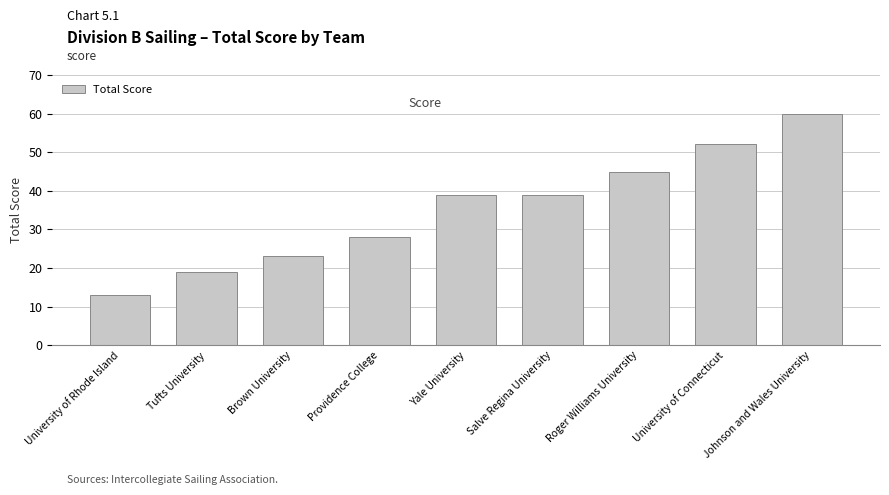

True or false: the data shows 23 at Yale University.

False